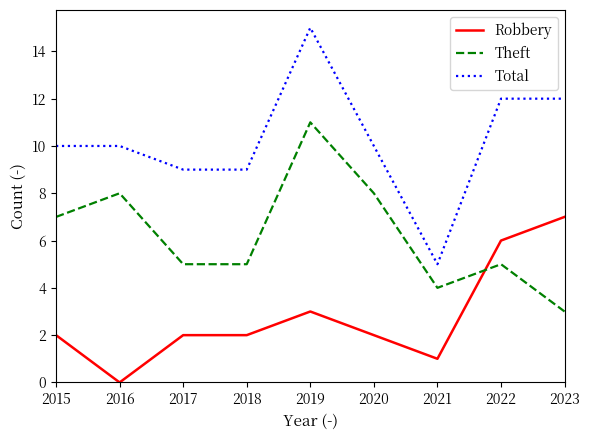

True or false: Total and Theft intersect in this chart.

False